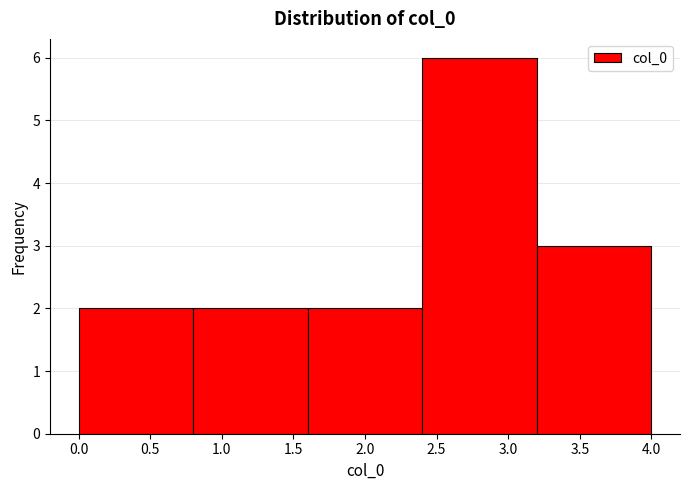

Reading left to right, transcribe this chart: for each bar, give the range it covers on the x-axis and its height. The values are not printed on the chart, so give them approximately, as read against the axis.

0.0 to 0.8: 2
0.8 to 1.6: 2
1.6 to 2.4: 2
2.4 to 3.2: 6
3.2 to 4.0: 3